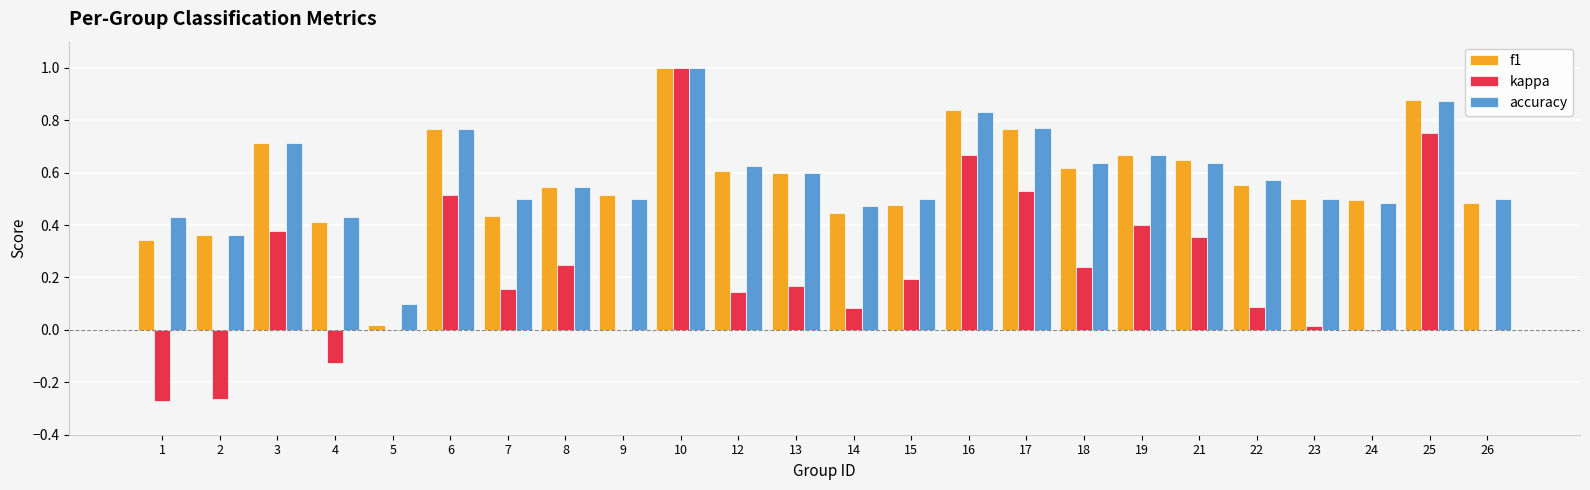

The value of accuracy at 3 is 0.7. True or false?

True